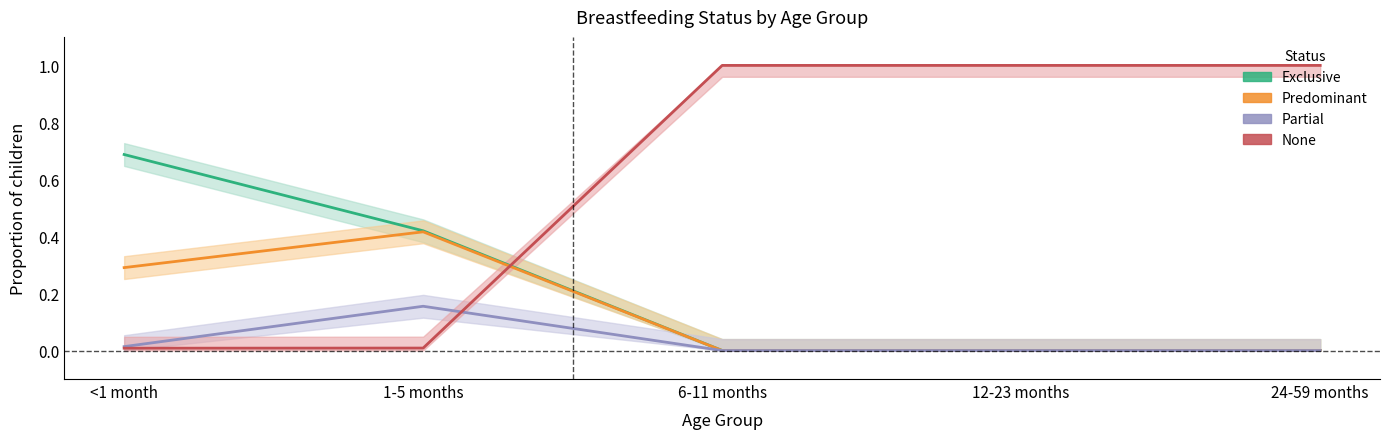

How many data points in Predominant are above 0?

2